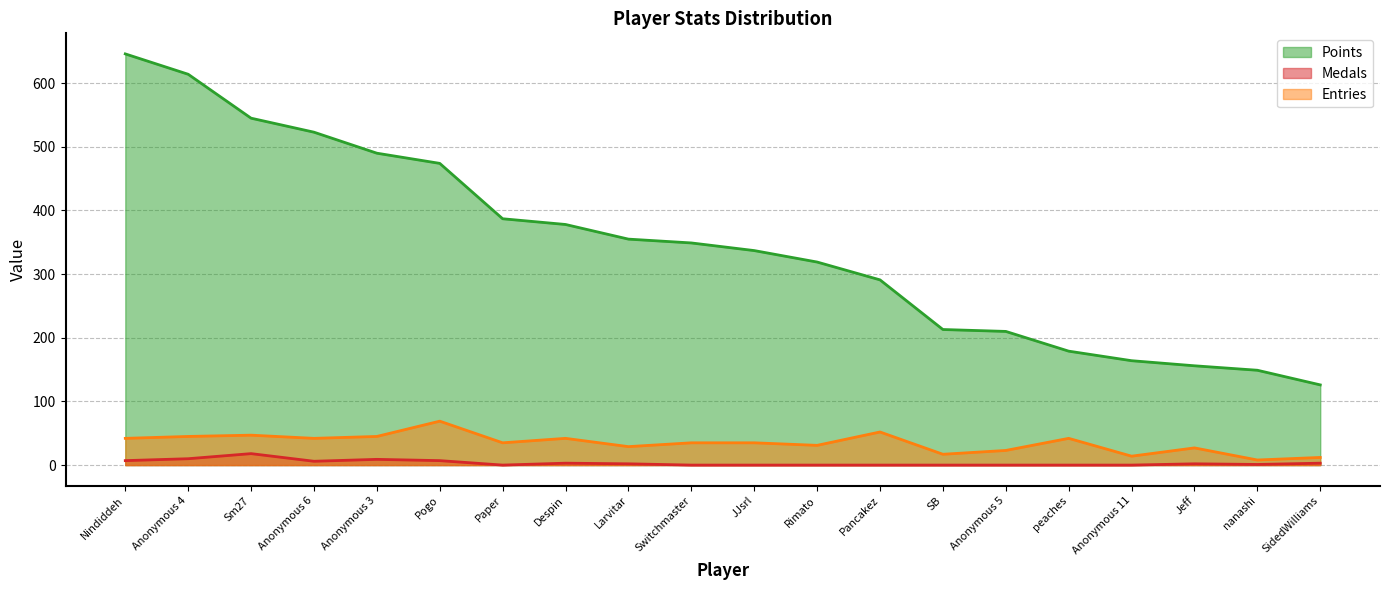

True or false: Entries and Points intersect in this chart.

False